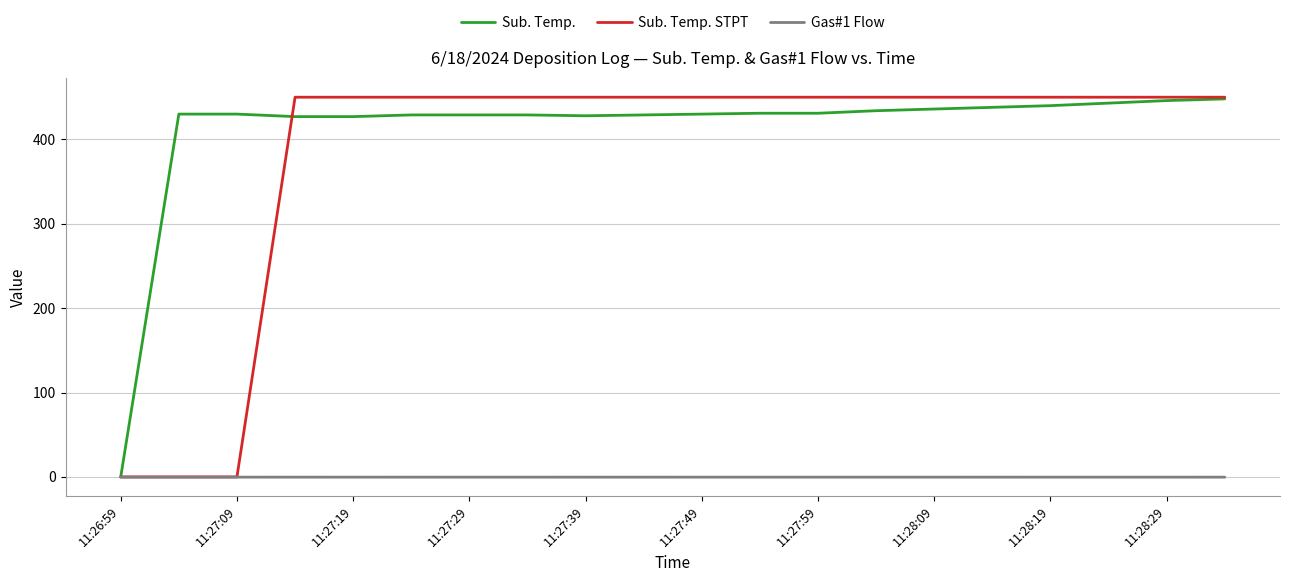

Which series has the largest total across all categories?

Sub. Temp.